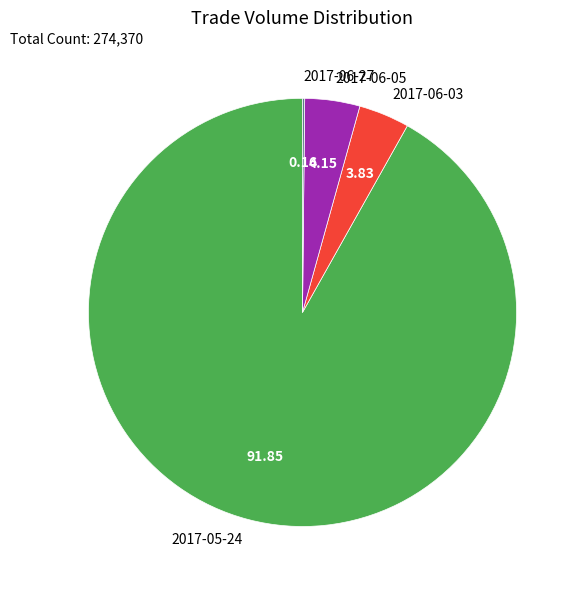

Between 2017-05-24 and 2017-06-05, which is larger?

2017-05-24